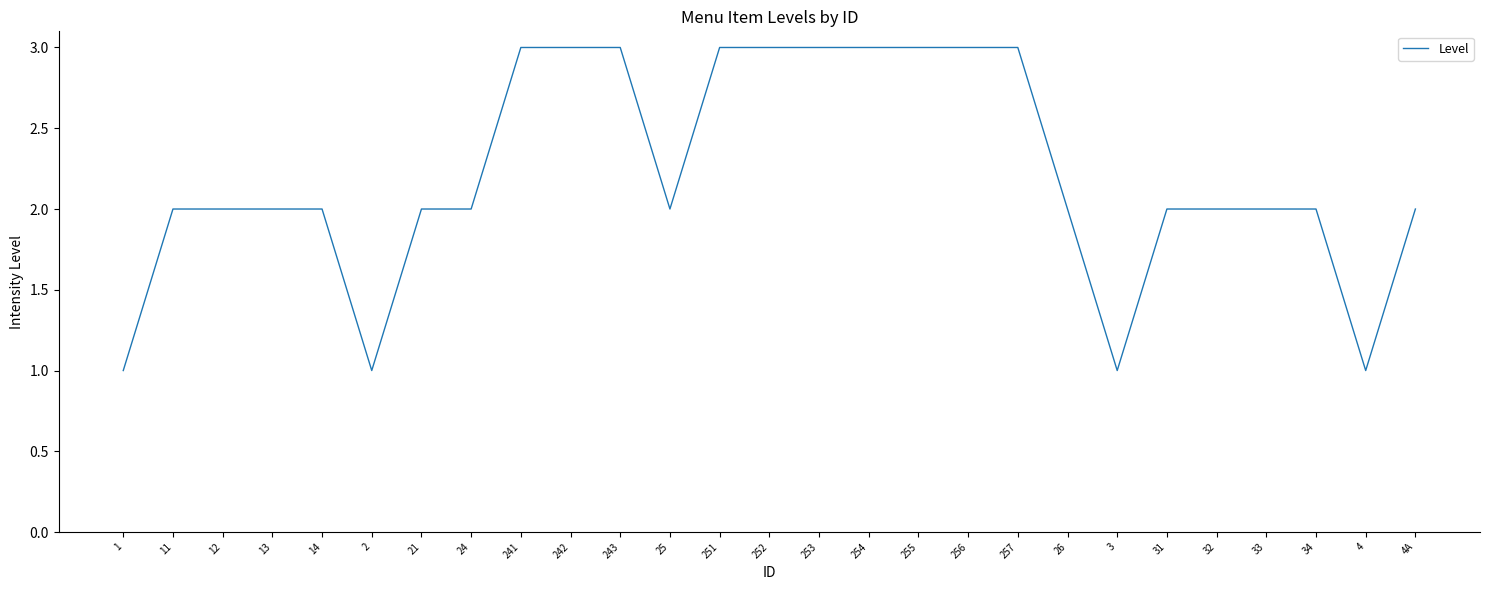

What is the minimum value shown in the chart?

1